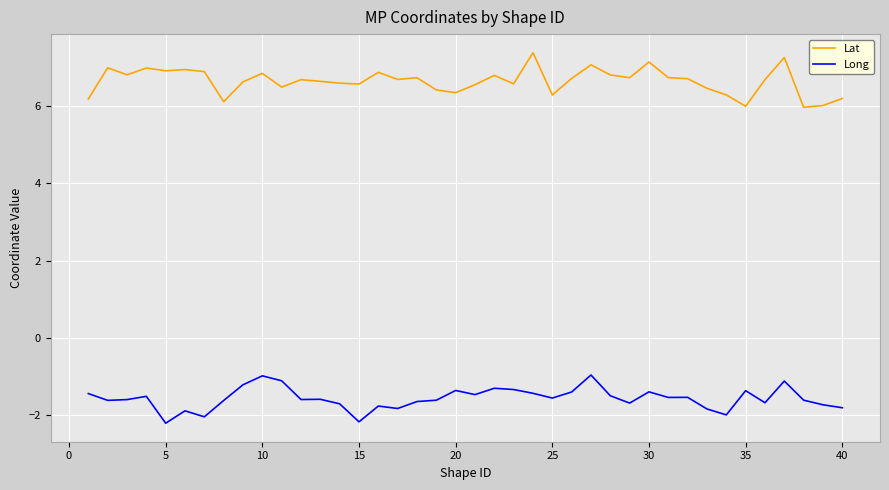

Rank the series by their maximum value, from highest to lowest.

Lat, Long